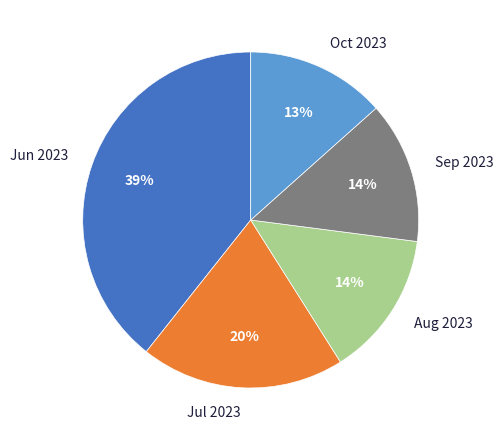

To the nearest percent, what portion does Aug 2023 represent?

14%